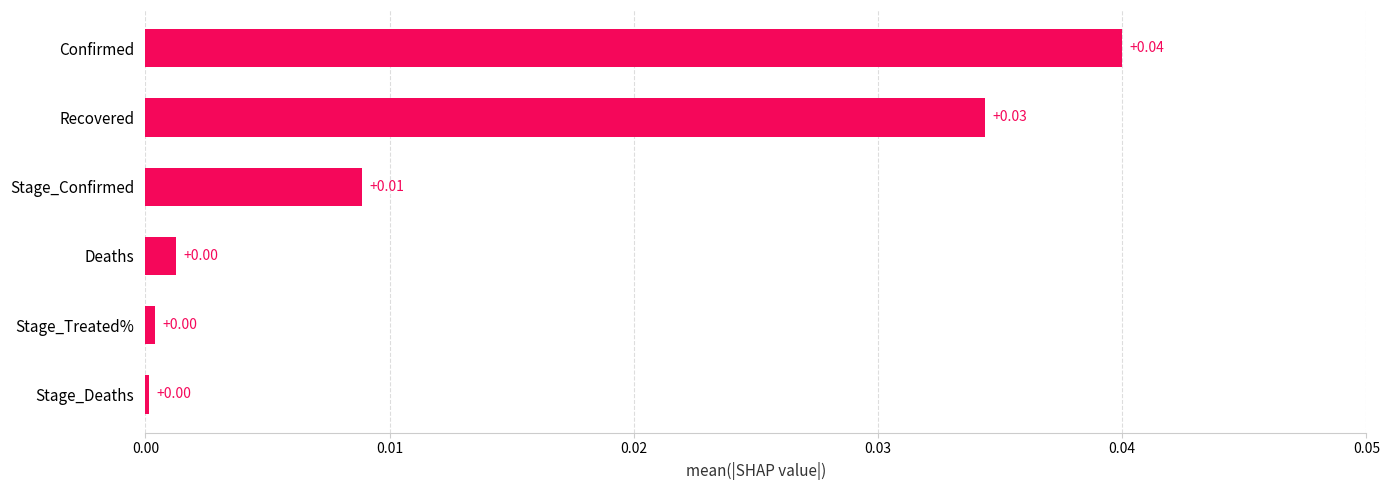

How many distinct data groups are displayed?

1